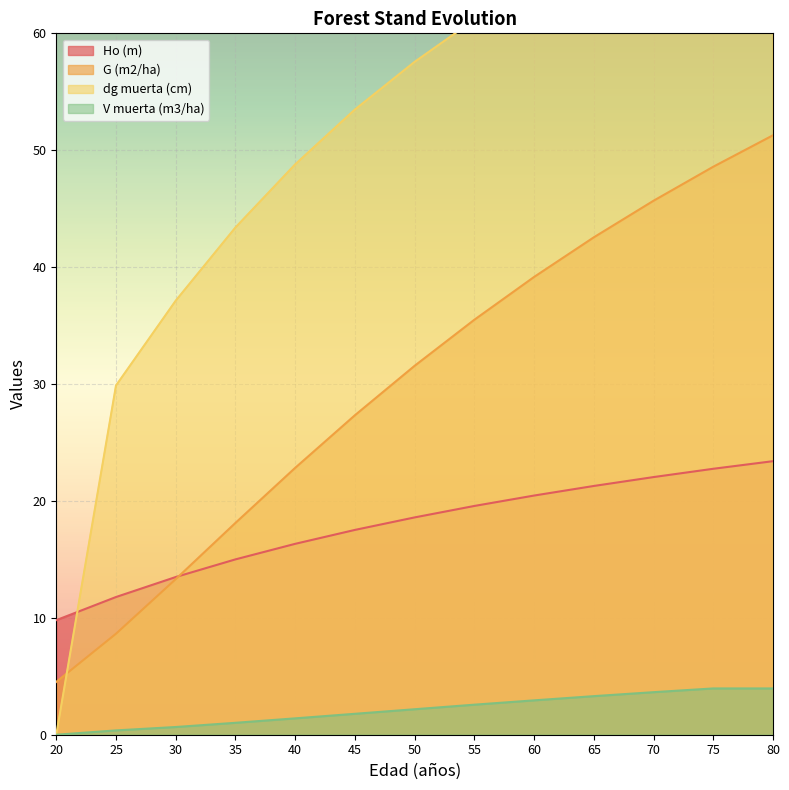

What is the difference between the highest and lowest values at 20?

9.8